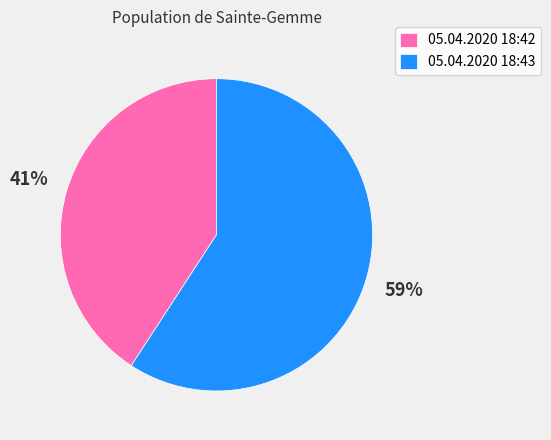

To the nearest percent, what portion does 05.04.2020 18:42 represent?

41%